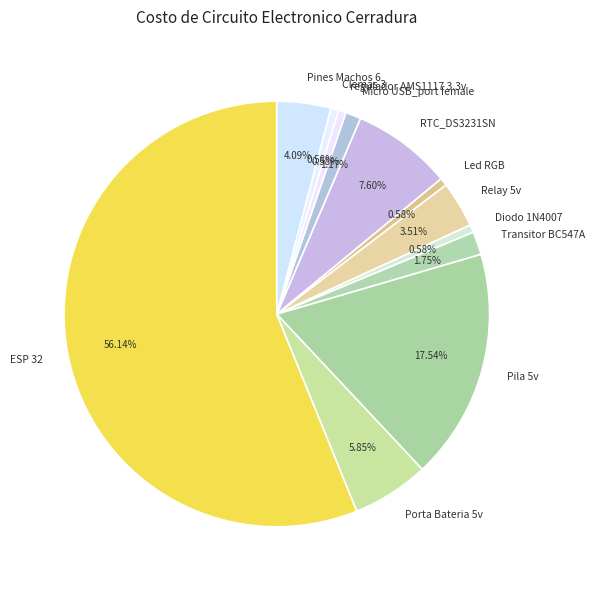

What is the ratio of the value at Diodo 1N4007 to the value at Transitor BC547A?

0.3